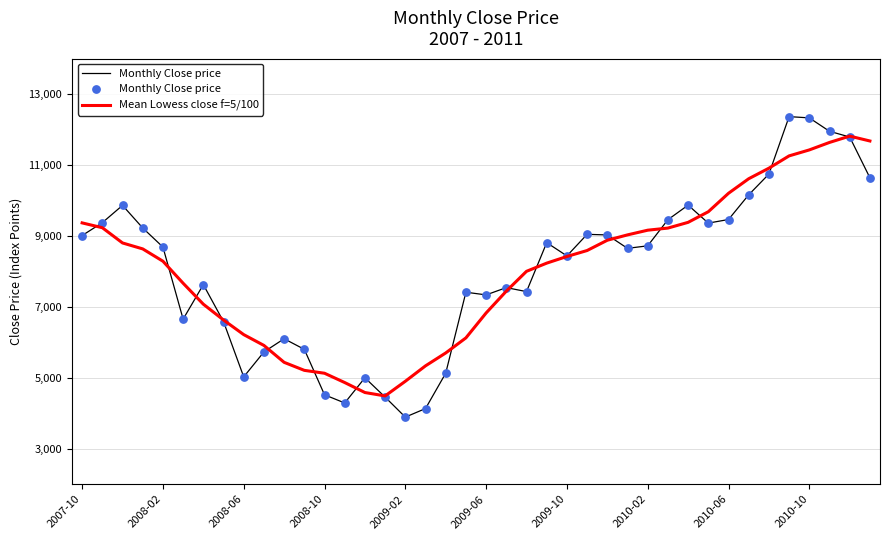

List the series in order of their peak value, highest first.

Monthly Close price, Mean Lowess close f=5/100